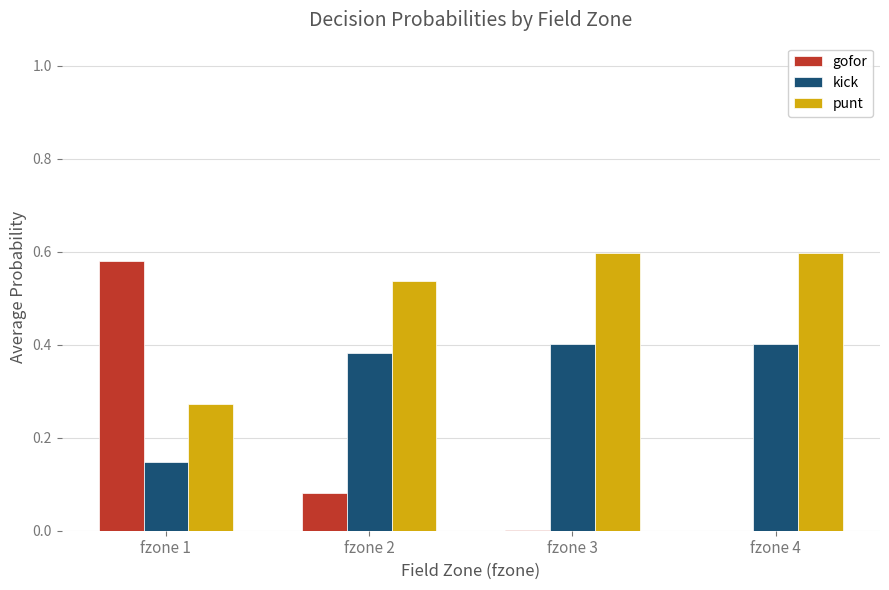

How many punt values are between 0 and 1?

4